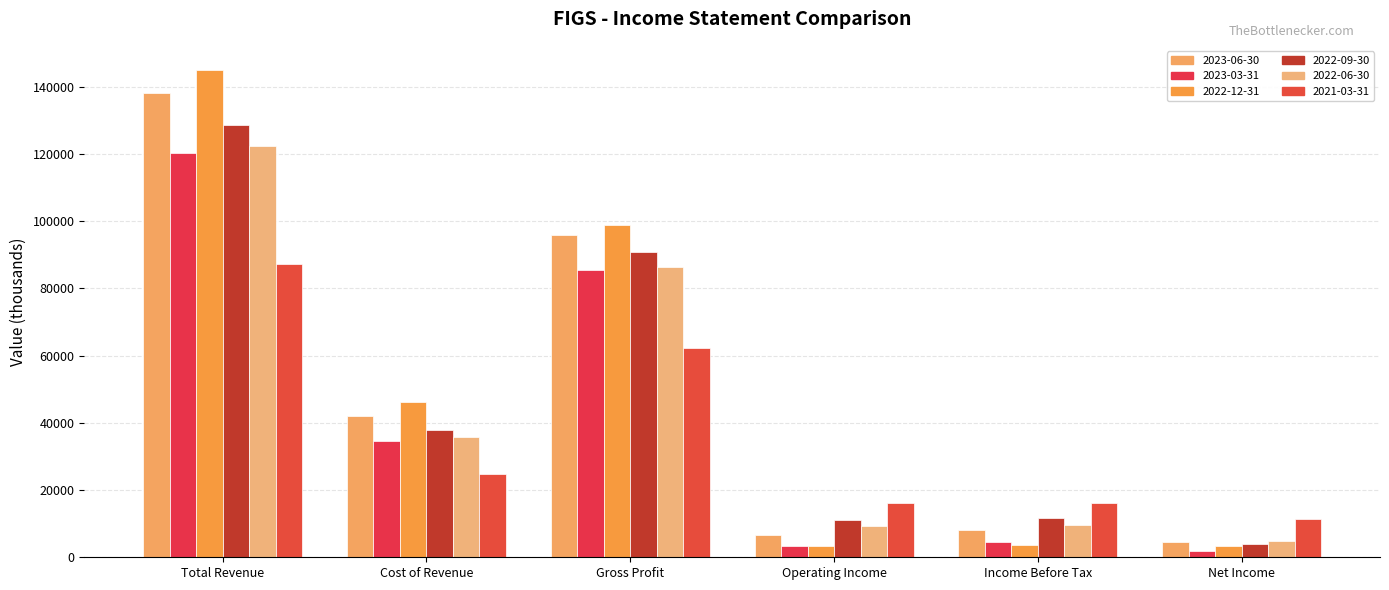

What is the smallest value displayed?

1900